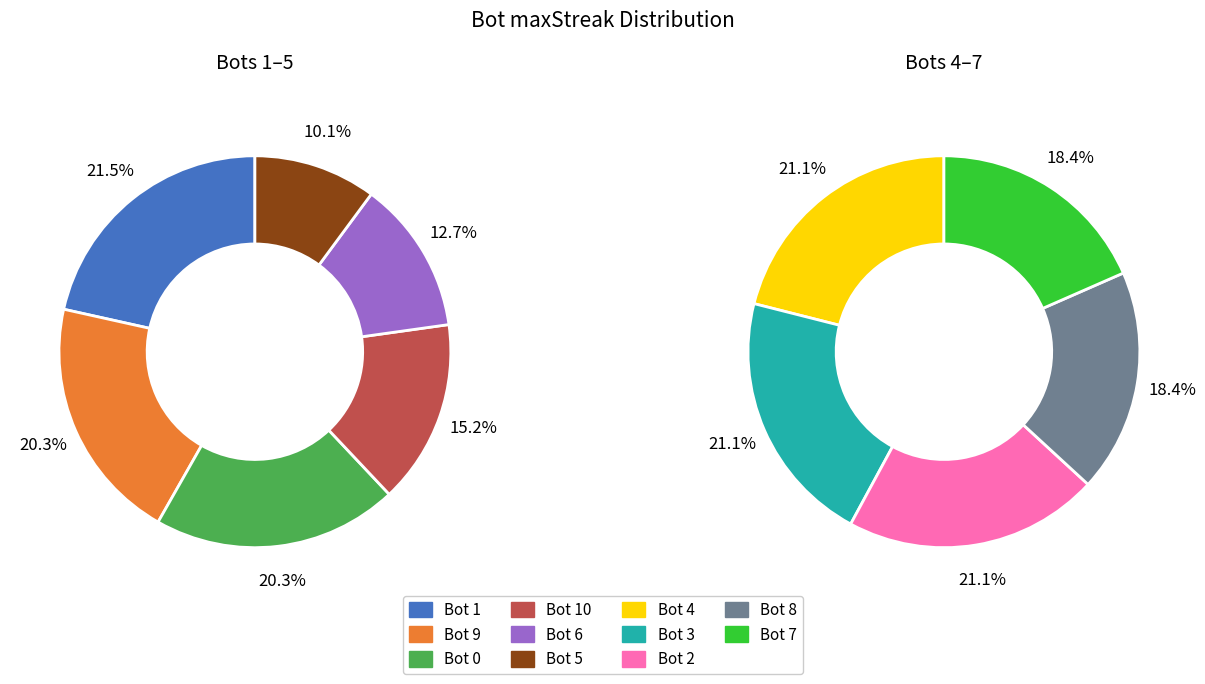

How many segments does this pie chart have?

11